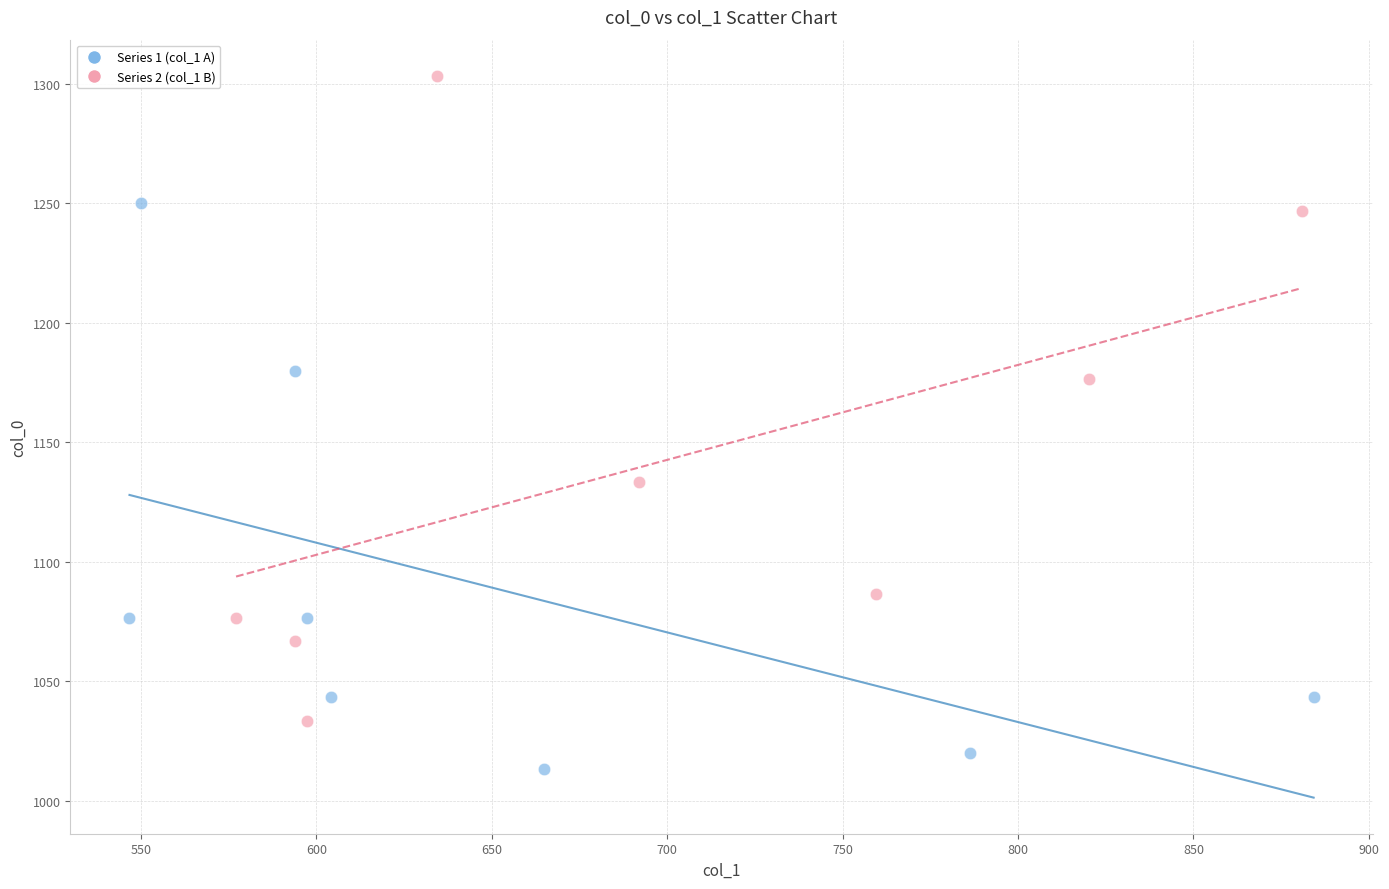

Which series contains the highest Y value?

Series 2 (col_1 B)